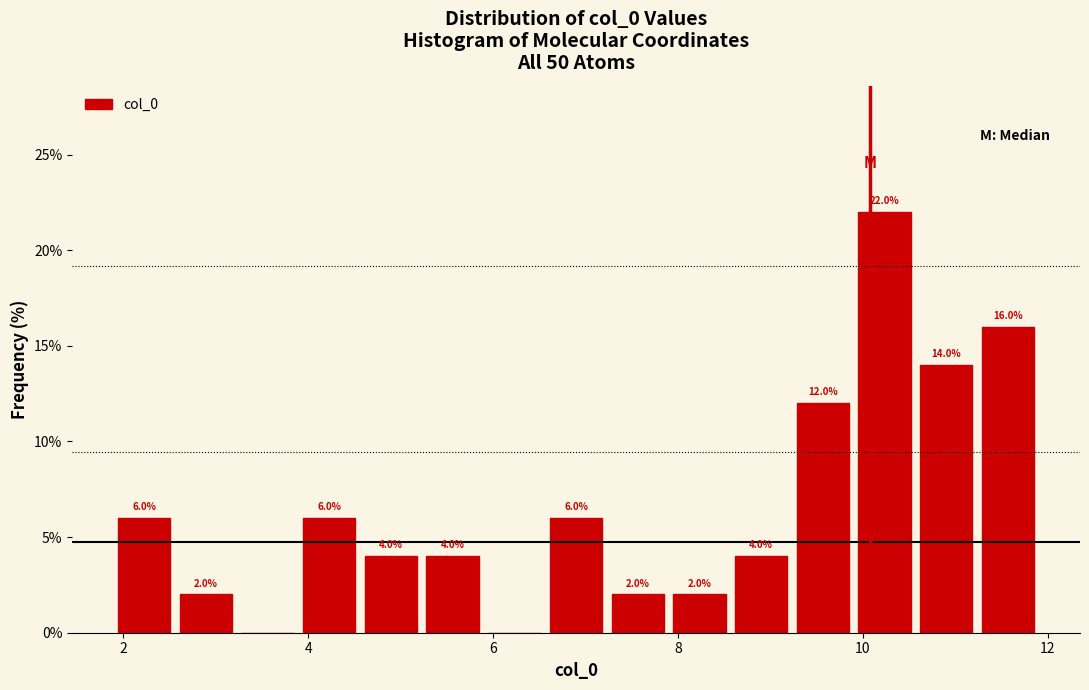

Around what value on the x-axis is the tallest bar? Give the approximate position of its centre, as read against the axis.

10.2